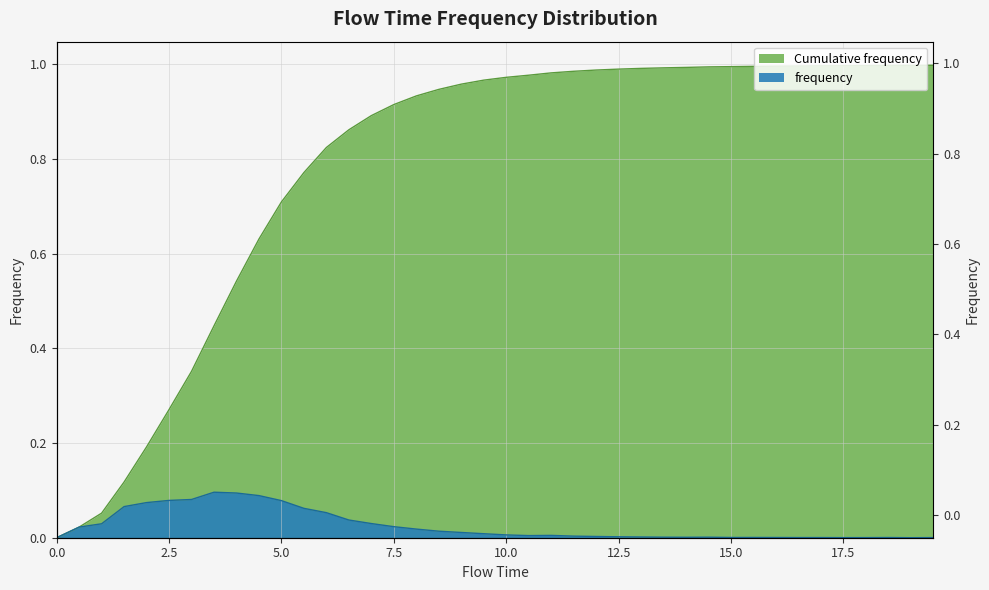

Is it true that the value at 18.0 is 0.0?

False